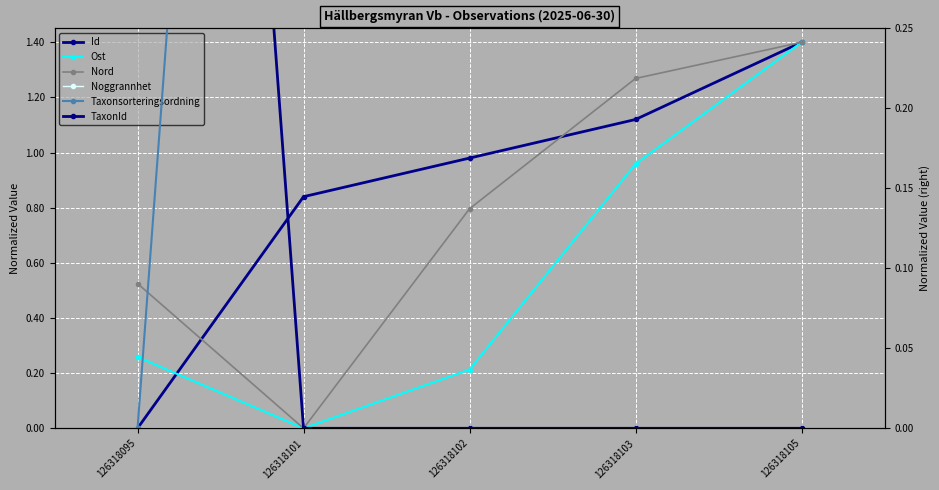

The value of Taxonsorteringsordning at 126318095 is 0.5. True or false?

False